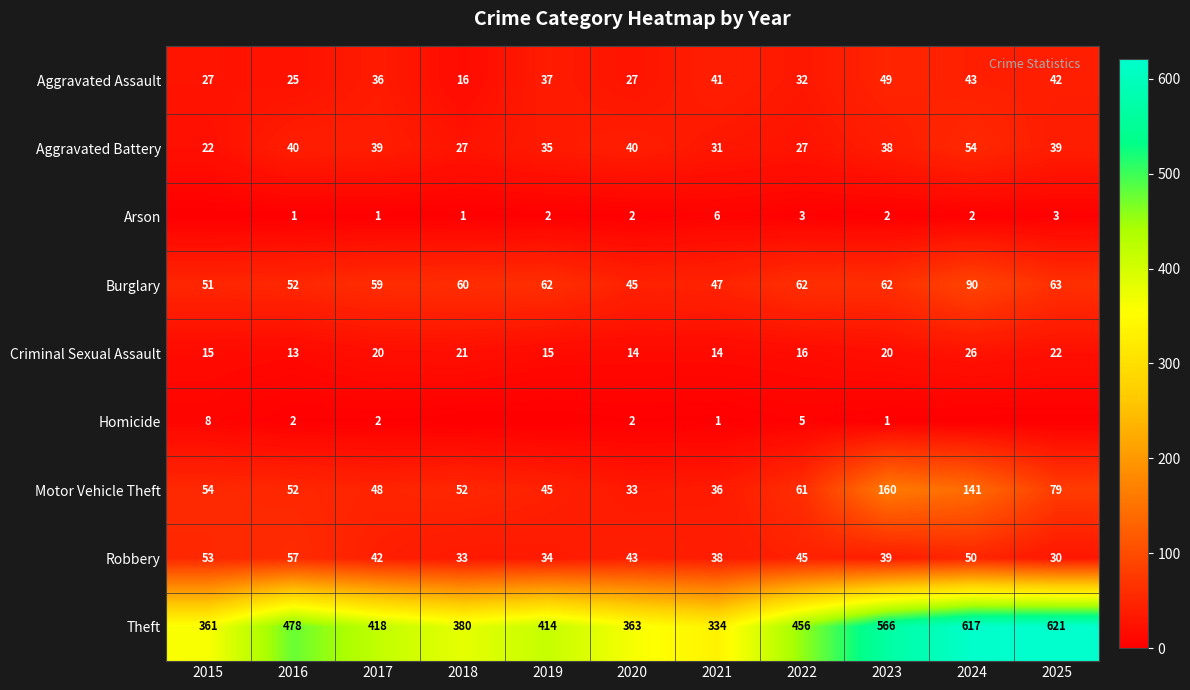

How many distinct data groups are displayed?

9